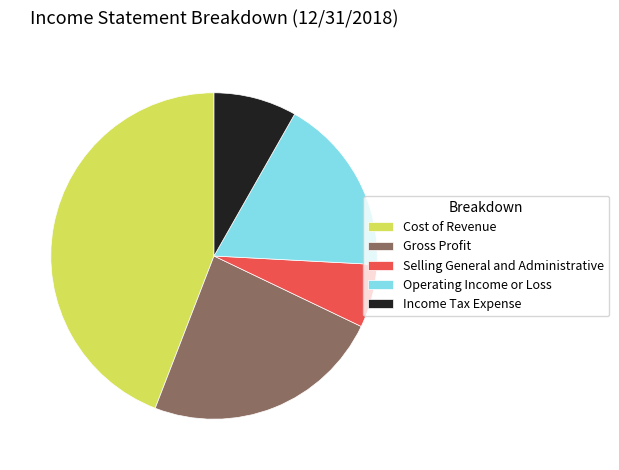

How many segments does this pie chart have?

5